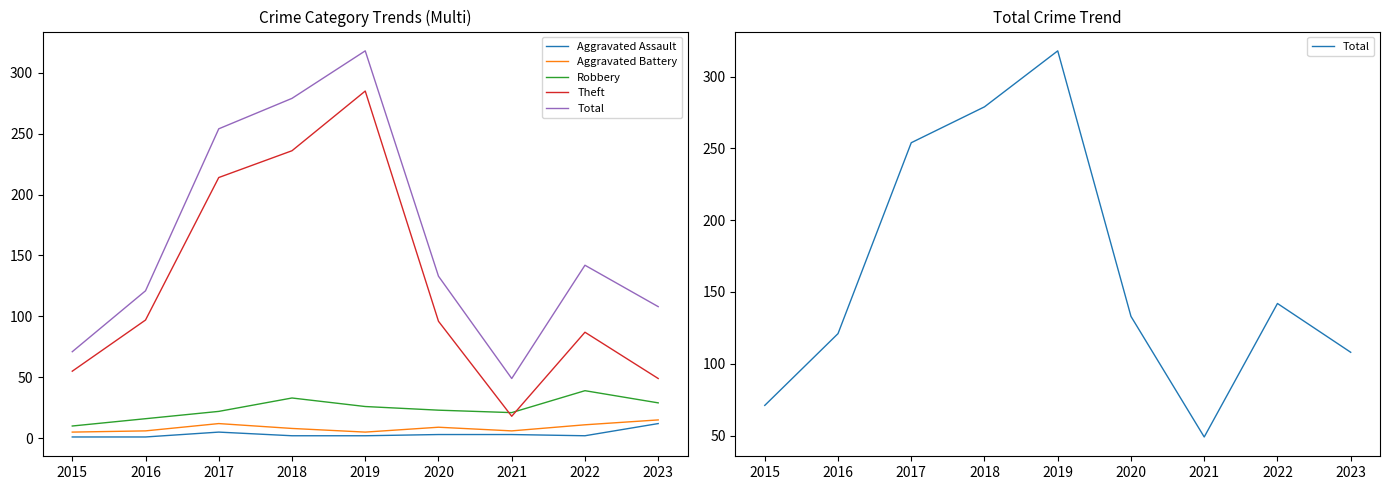

Is it true that Aggravated Battery equals 15 at 2023?

True